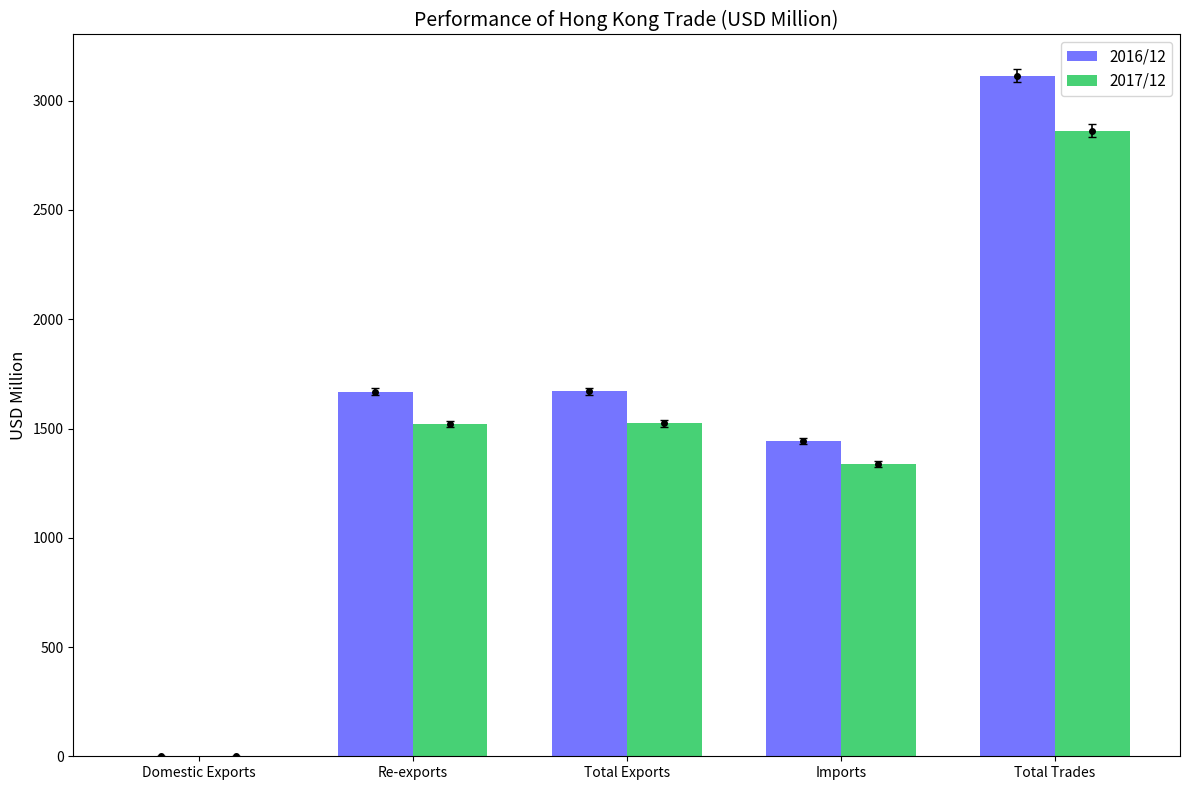

Reading left to right, transcribe all the data shown in this chart.

2016/12: Domestic Exports=3.0	Re-exports=1667.8	Total Exports=1670.7	Imports=1444.0	Total Trades=3114.8
2017/12: Domestic Exports=2.9	Re-exports=1521.1	Total Exports=1524.0	Imports=1339.4	Total Trades=2863.5